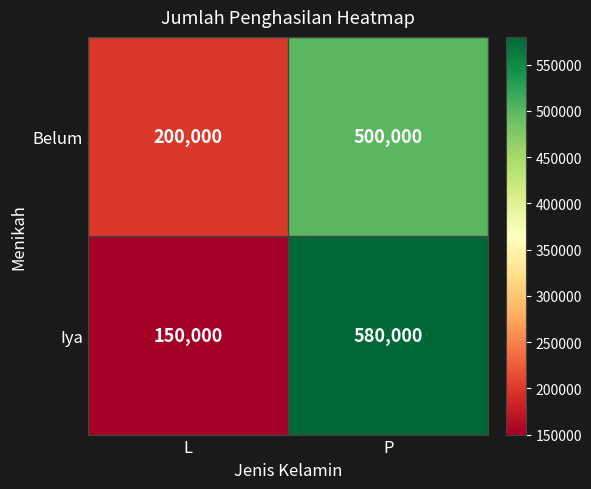

What is the difference between the highest and lowest values at L?

50000